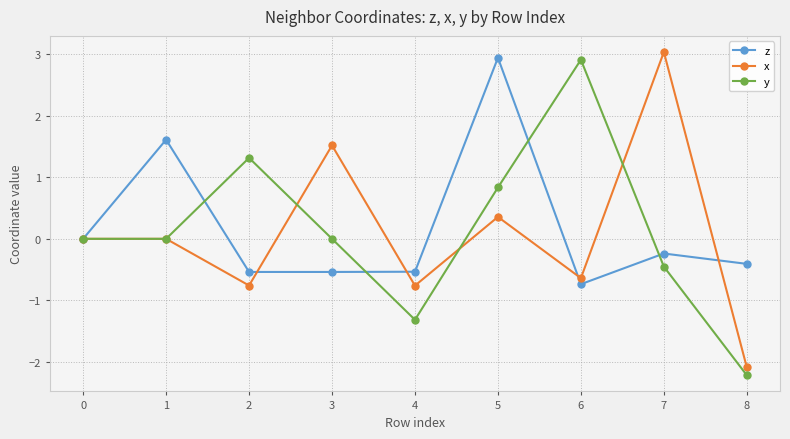

Rank the series at 3 from lowest to highest value.

z, y, x